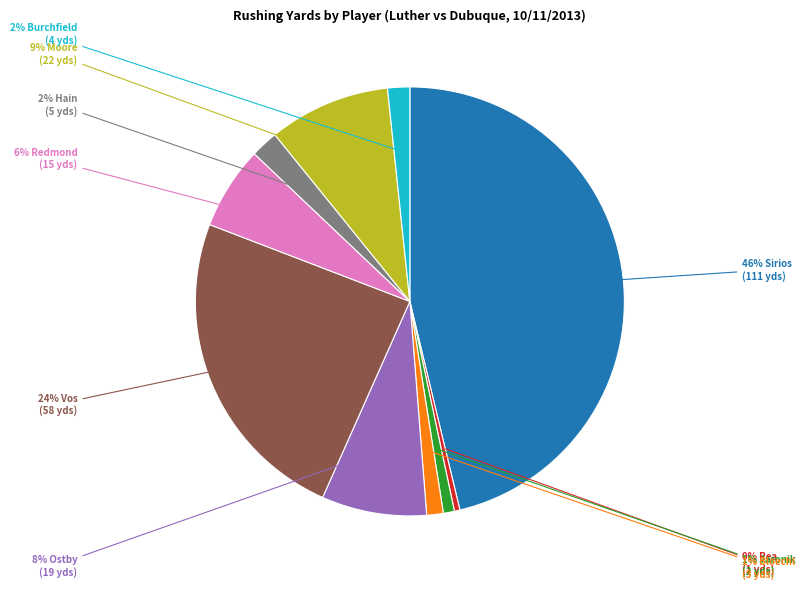

To the nearest percent, what is the average slice percentage?

10%